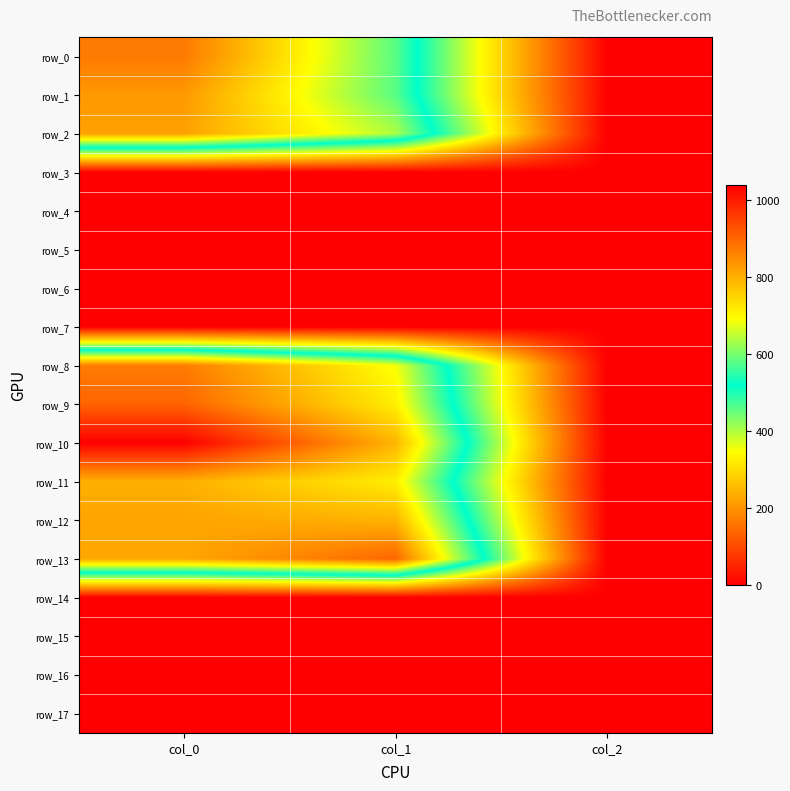

What is the average value of the row_8 series?

520.2